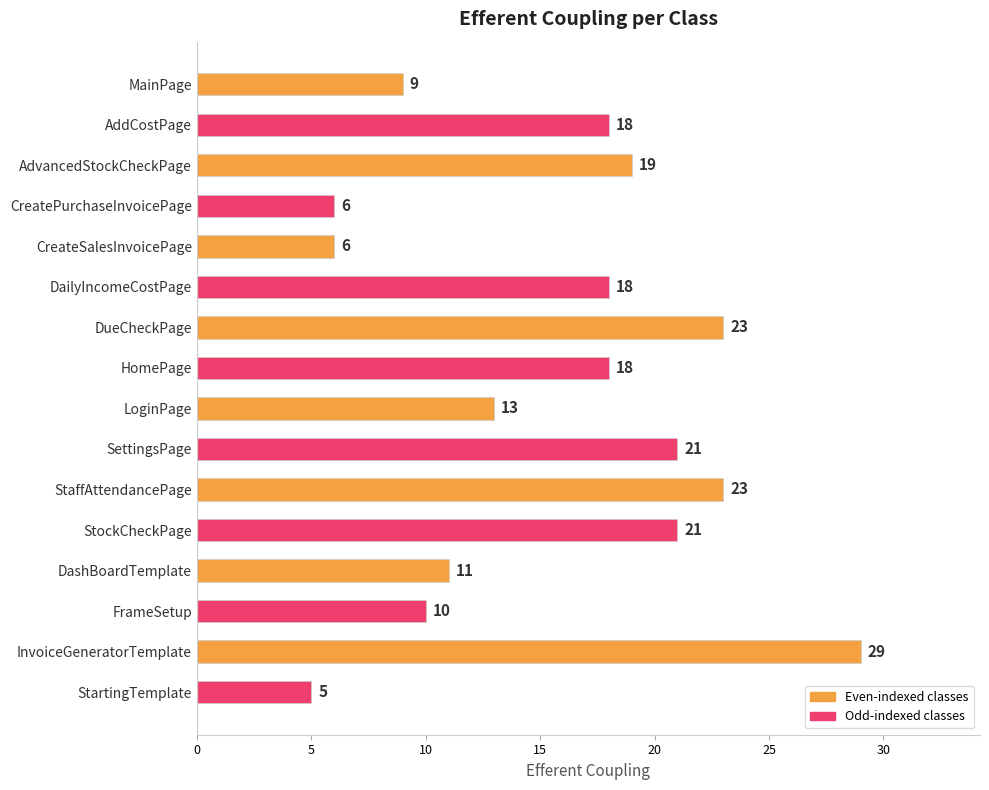

Which label corresponds to the largest value in the chart?

InvoiceGeneratorTemplate